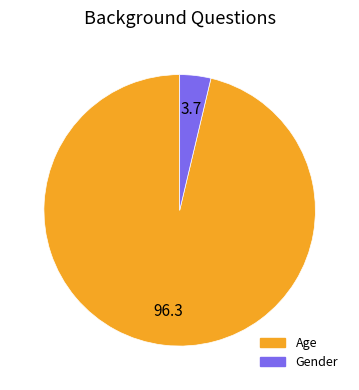

Is the sum of Gender and Age greater than half?

Yes